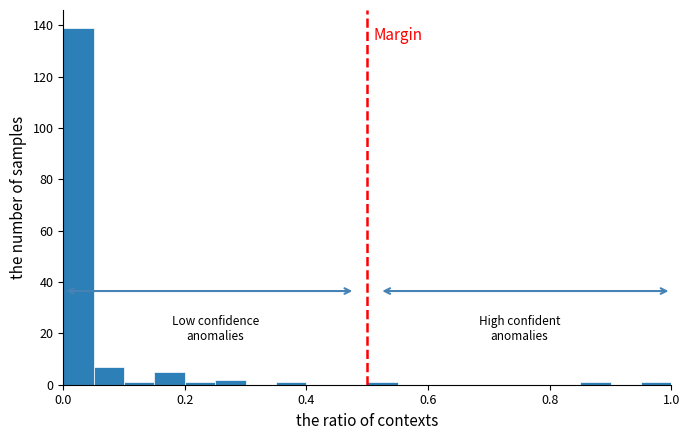

Around what value on the x-axis is the tallest bar? Give the approximate position of its centre, as read against the axis.

0.02